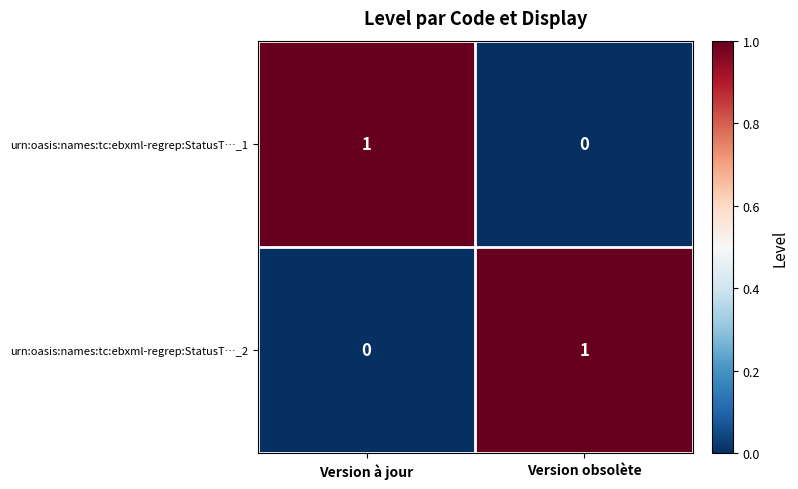

True or false: urn:oasis:names:tc:ebxml-regrep:StatusT…_2 has a value of 1 at Version à jour.

False